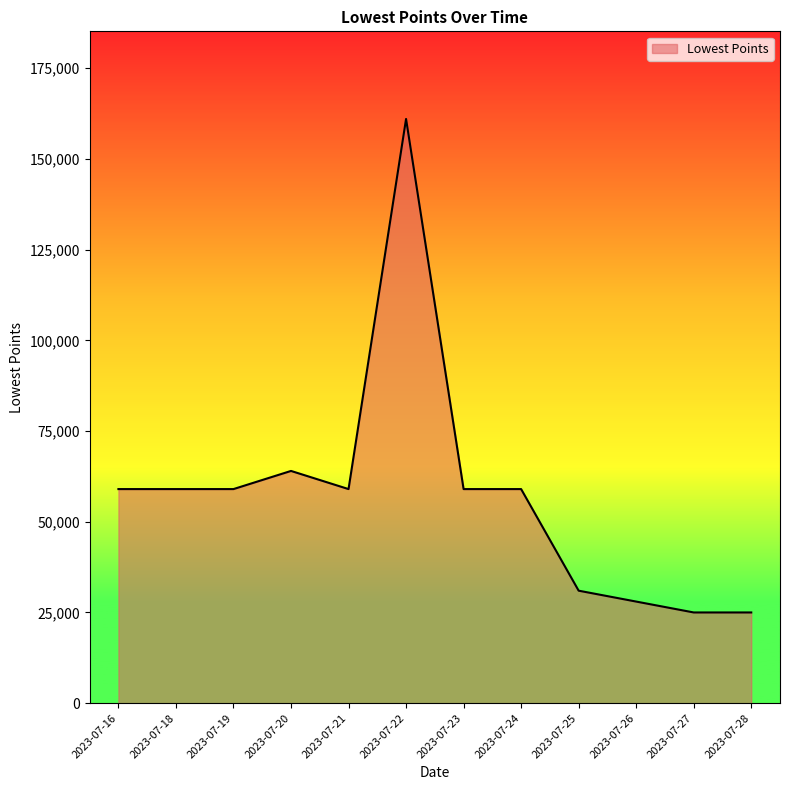

What is the sum of all values?

688000